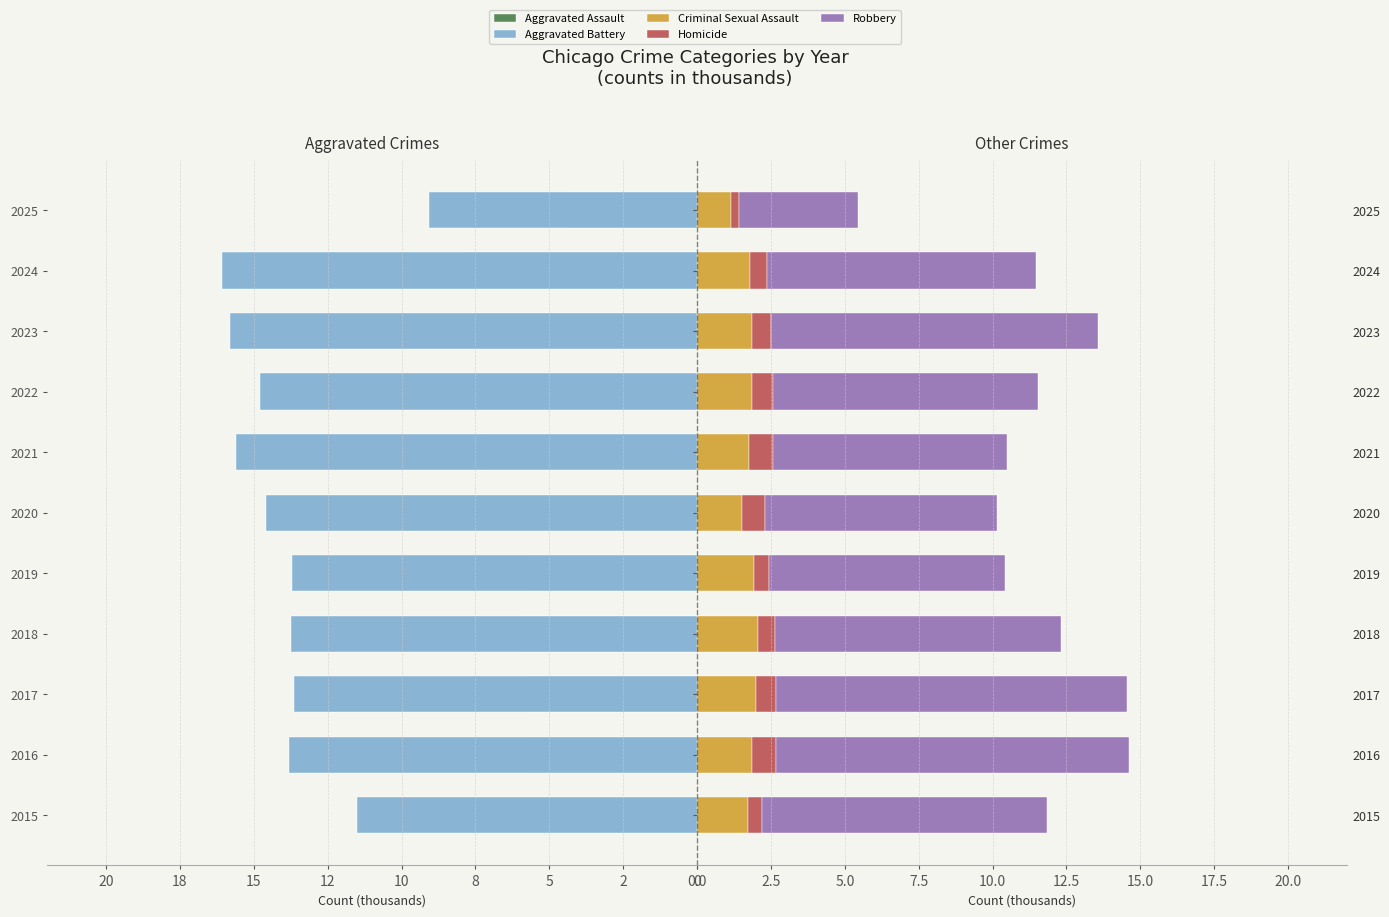

Count the number of data series in this chart.

5